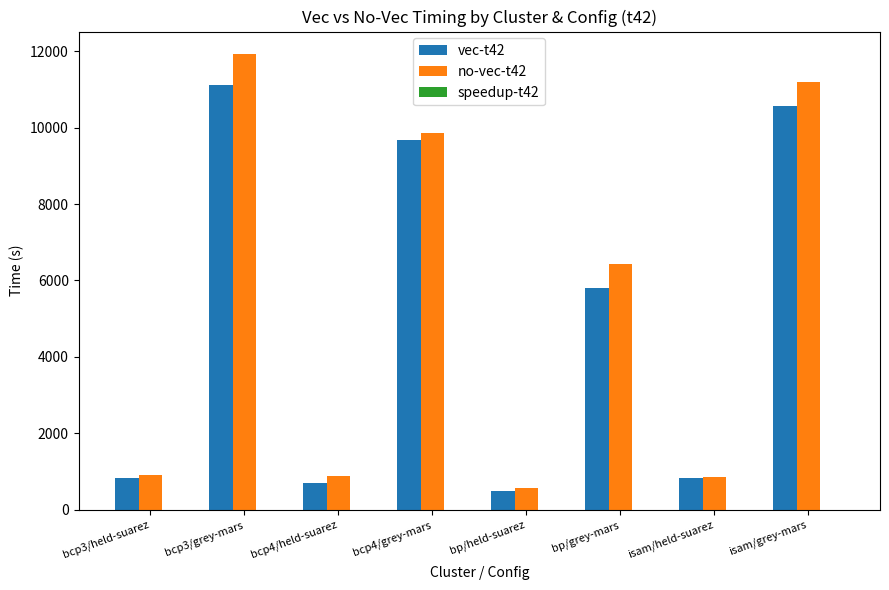

Which series has the widest spread of values?

no-vec-t42